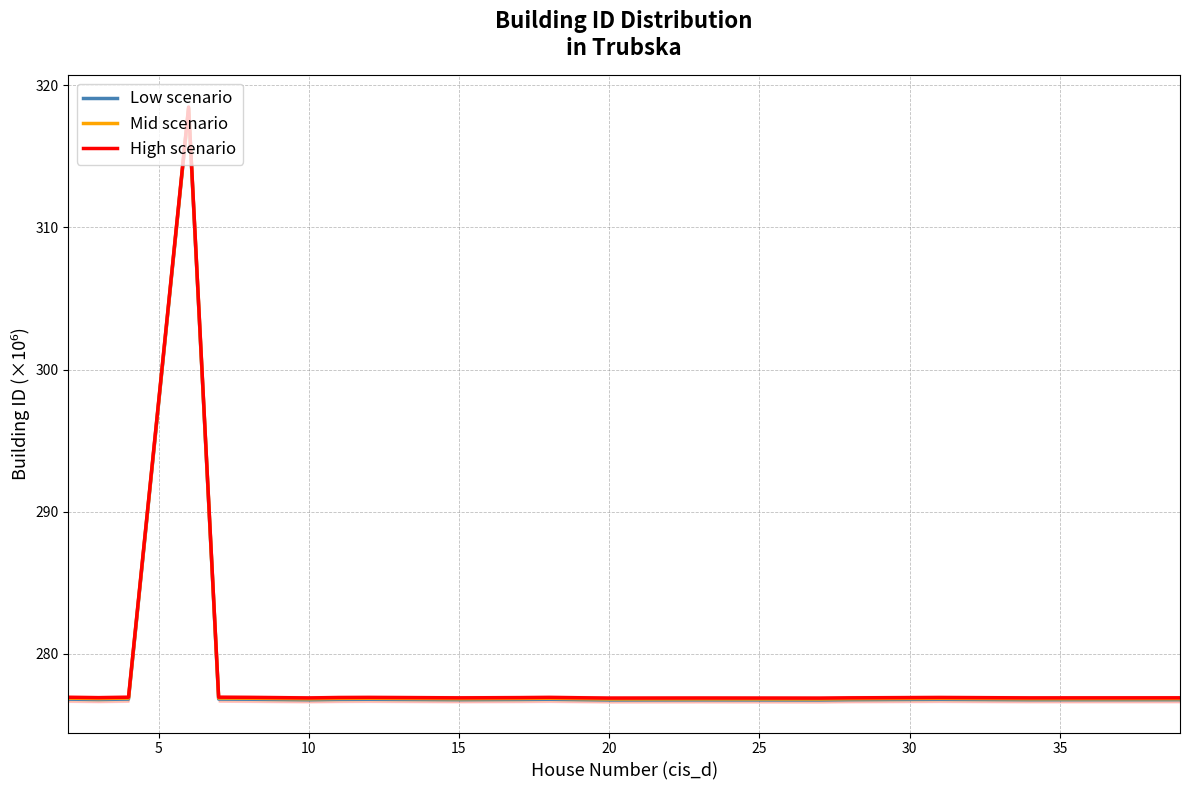

What is the lowest value of the Mid scenario series?

276.8